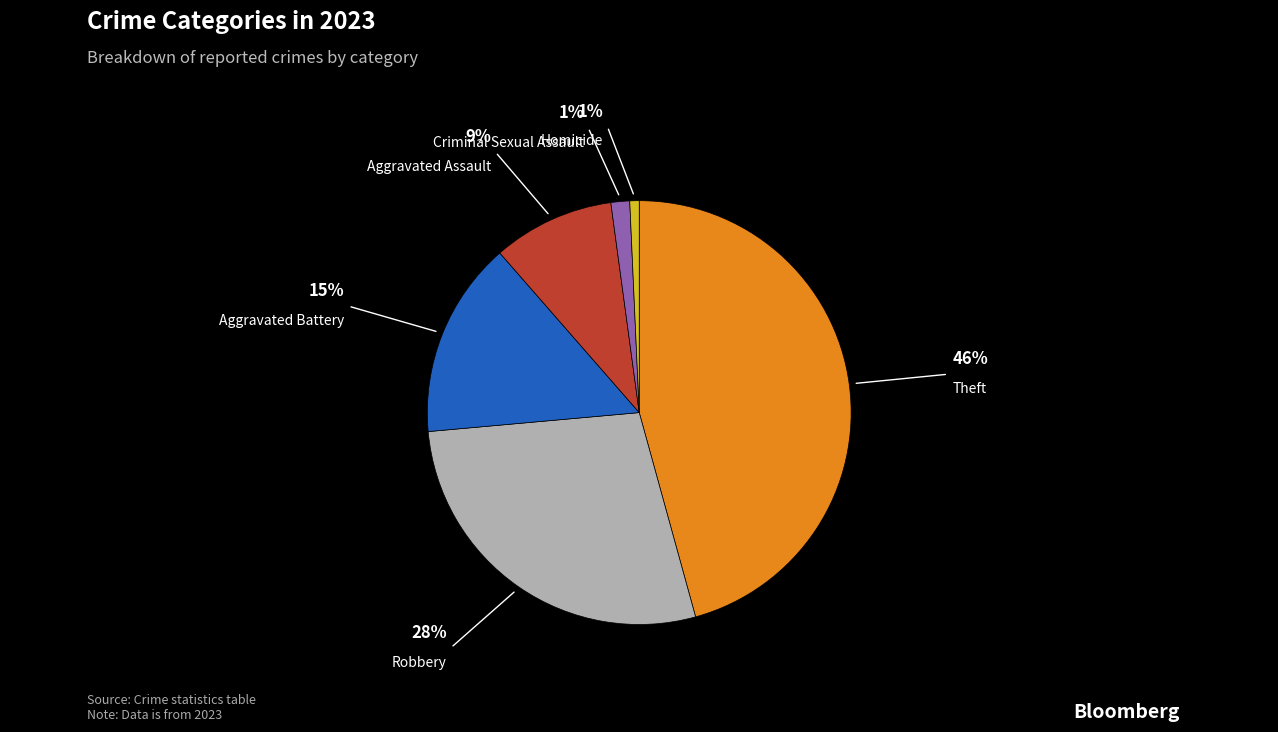

Is there a majority slice in this chart?

No